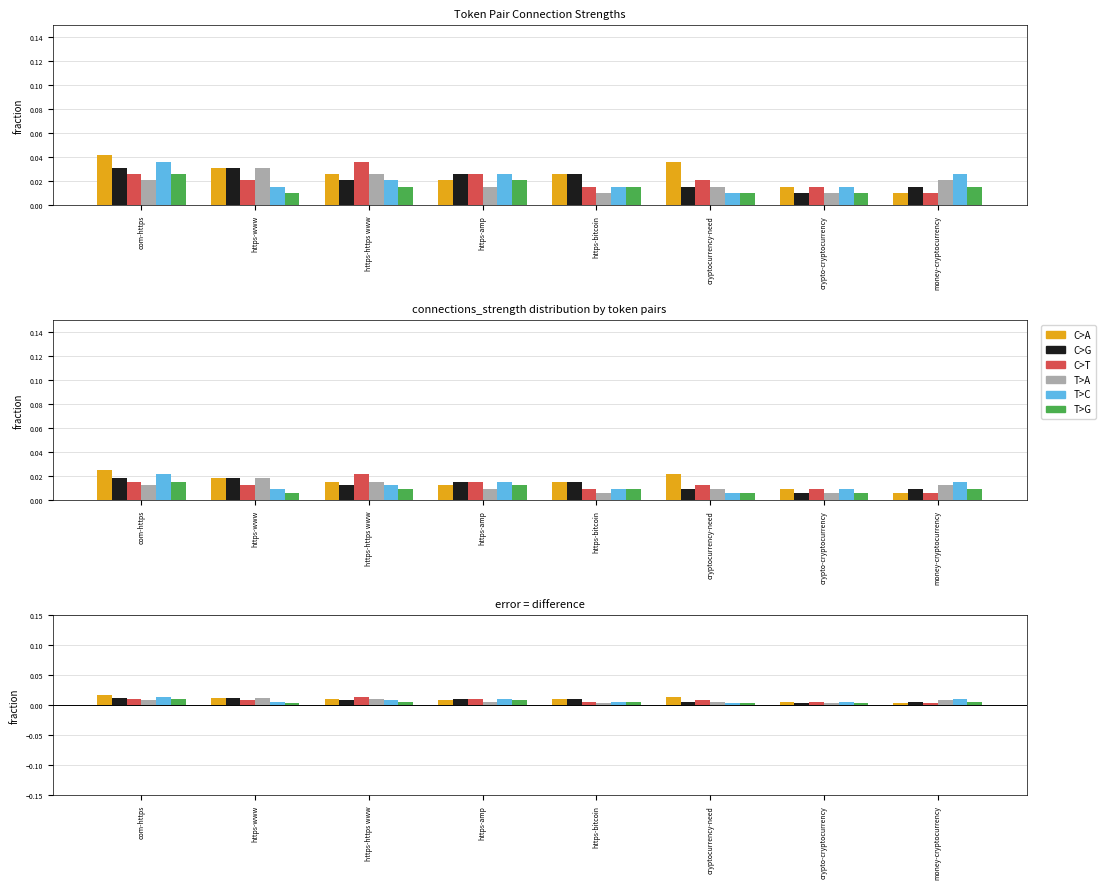

How many distinct data groups are displayed?

6